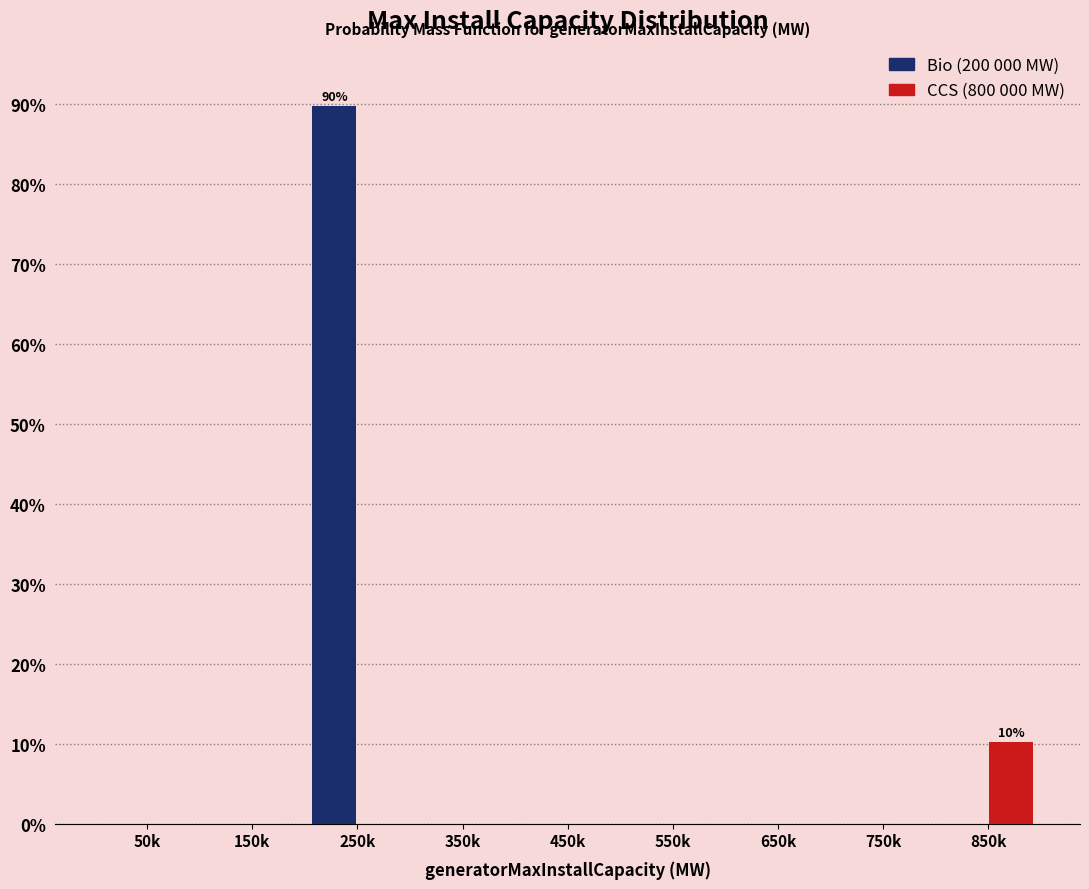

Reading left to right, transcribe all the data shown in this chart.

Bio: 50k=0.0	150k=0.0	250k=89.7	350k=0.0	450k=0.0	550k=0.0	650k=0.0	750k=0.0	850k=0.0
CCS: 50k=0.0	150k=0.0	250k=0.0	350k=0.0	450k=0.0	550k=0.0	650k=0.0	750k=0.0	850k=10.3